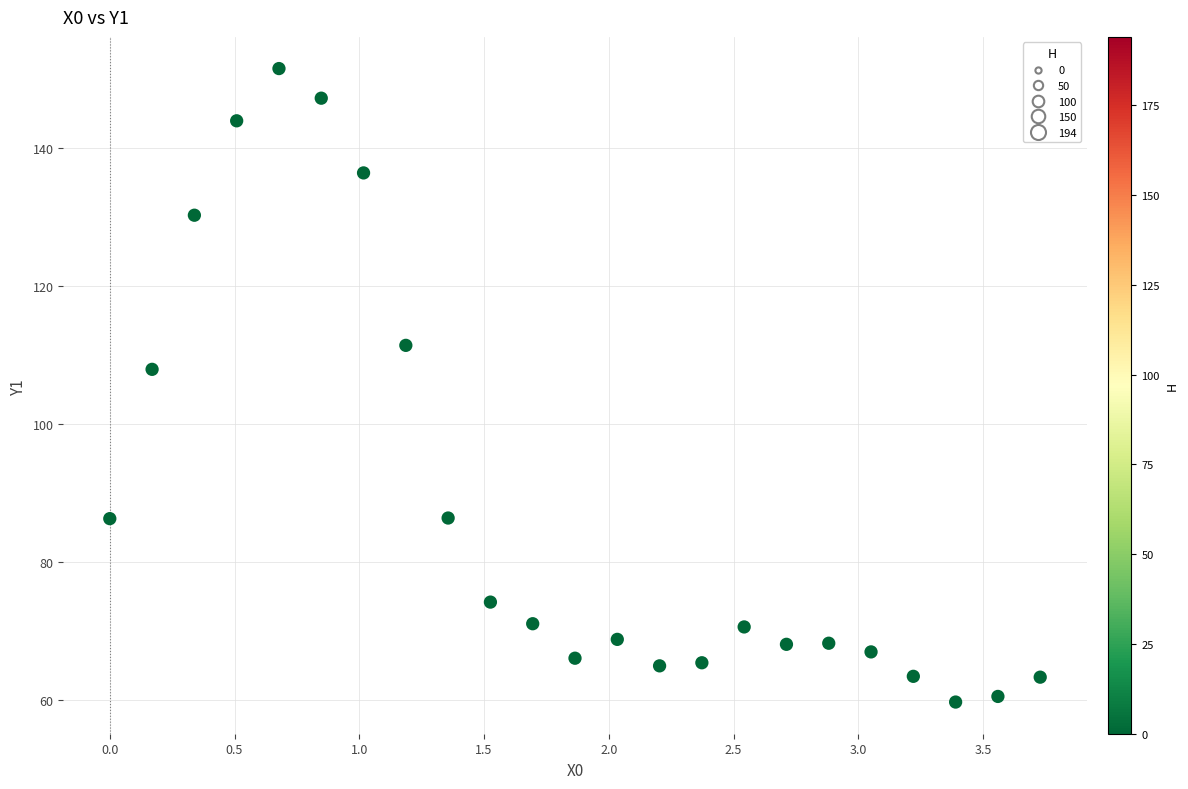

What Y value in the scatter plot is closest to 105?

107.9